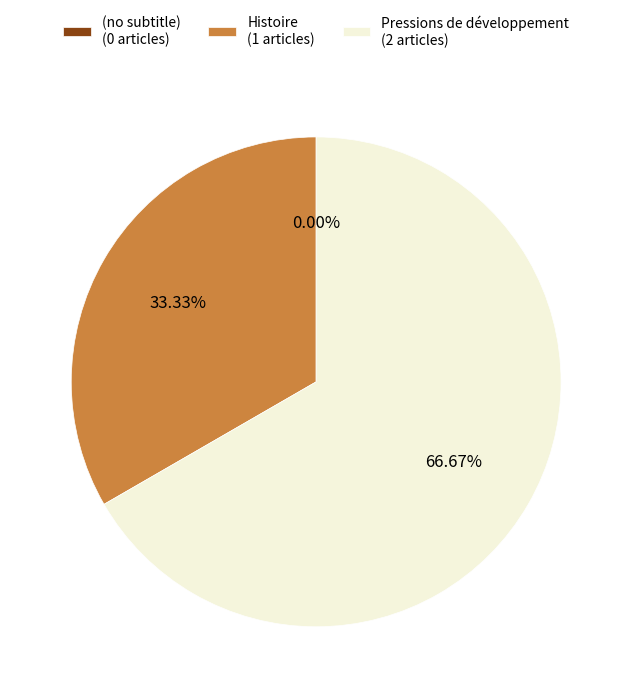

To the nearest percent, what percentage of the pie is Histoire?

33%